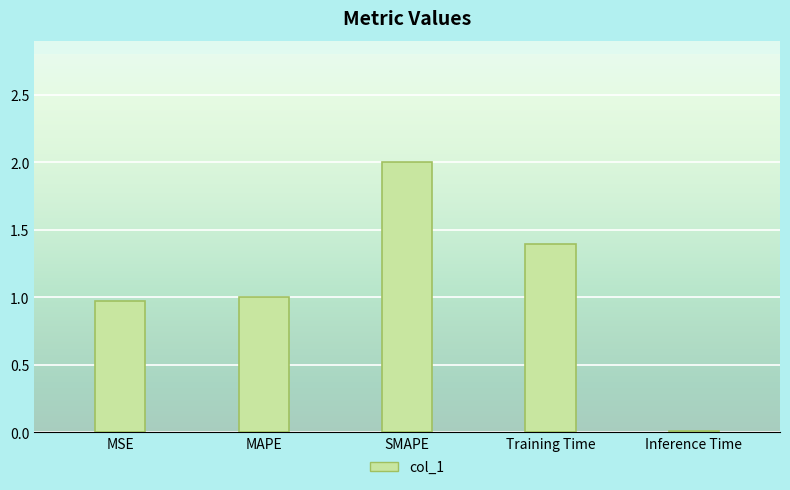

What is the sum of the values at SMAPE and MAPE?

3.0